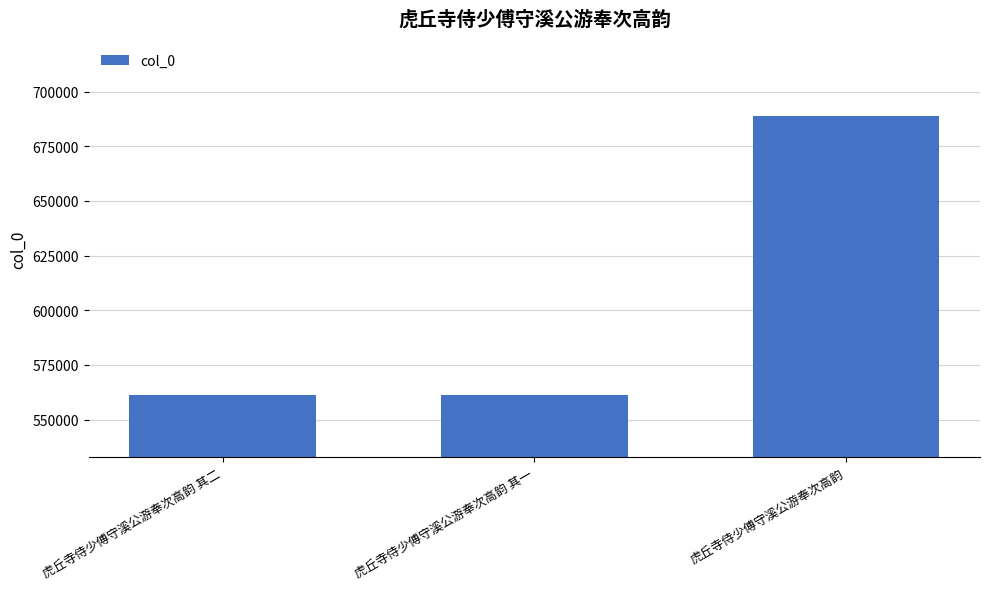

What is the difference between the values at 虎丘寺侍少傅守溪公游奉次高韵 其二 and 虎丘寺侍少傅守溪公游奉次高韵?

127513